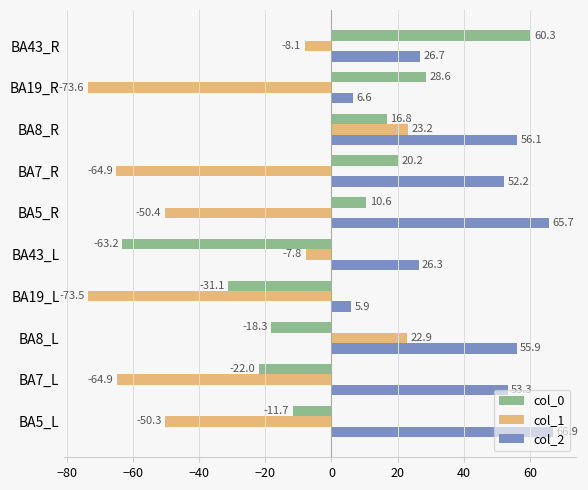

How many values in the col_0 series exceed 10?

5